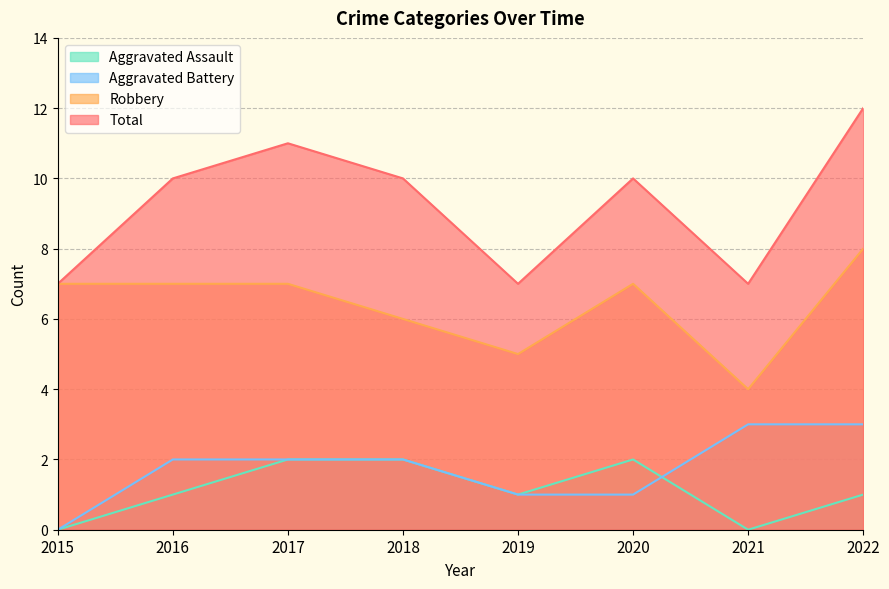

Reading left to right, transcribe all the data shown in this chart.

Aggravated Assault: 2015=0	2016=1	2017=2	2018=2	2019=1	2020=2	2021=0	2022=1
Aggravated Battery: 2015=0	2016=2	2017=2	2018=2	2019=1	2020=1	2021=3	2022=3
Robbery: 2015=7	2016=7	2017=7	2018=6	2019=5	2020=7	2021=4	2022=8
Total: 2015=7	2016=10	2017=11	2018=10	2019=7	2020=10	2021=7	2022=12